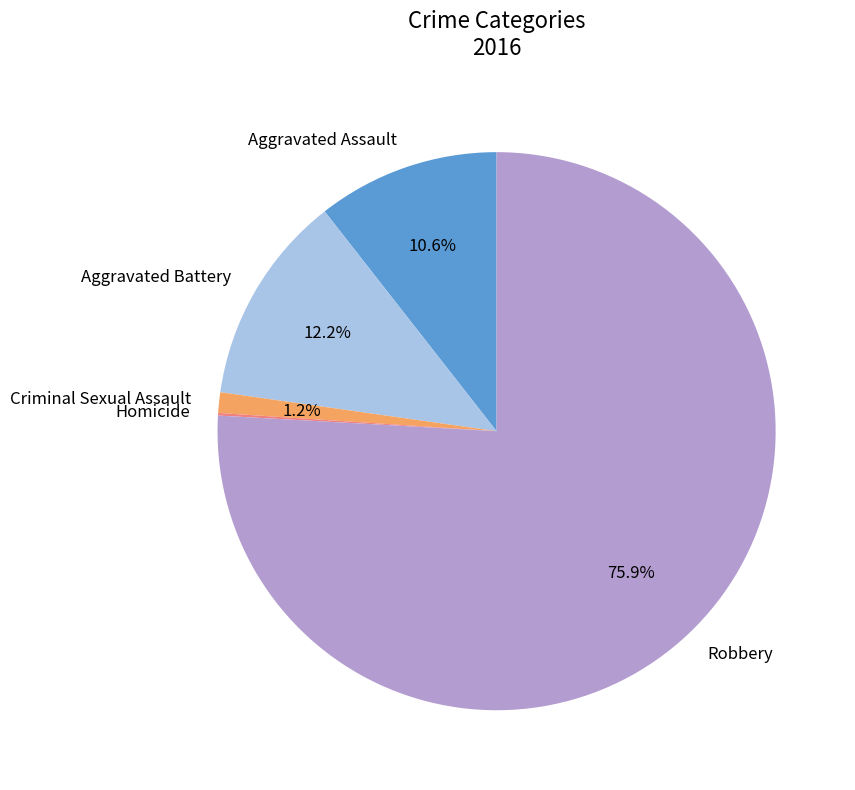

How much of the chart is everything except Aggravated Assault?

89.4%